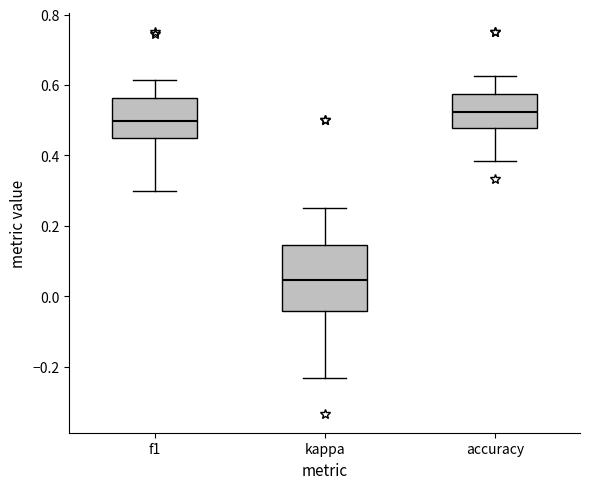

Reading left to right, transcribe this box plot: for each box, give where its median line is, the range the box spans, and where its two whiskers end, as read against the y-axis. The values are not printed on the chart, so give them approximately, as read against the axis.

f1: median 0.50, box 0.46 to 0.56, whiskers 0.30 to 0.62
kappa: median 0.04, box -0.04 to 0.14, whiskers -0.24 to 0.26
accuracy: median 0.52, box 0.48 to 0.58, whiskers 0.38 to 0.62